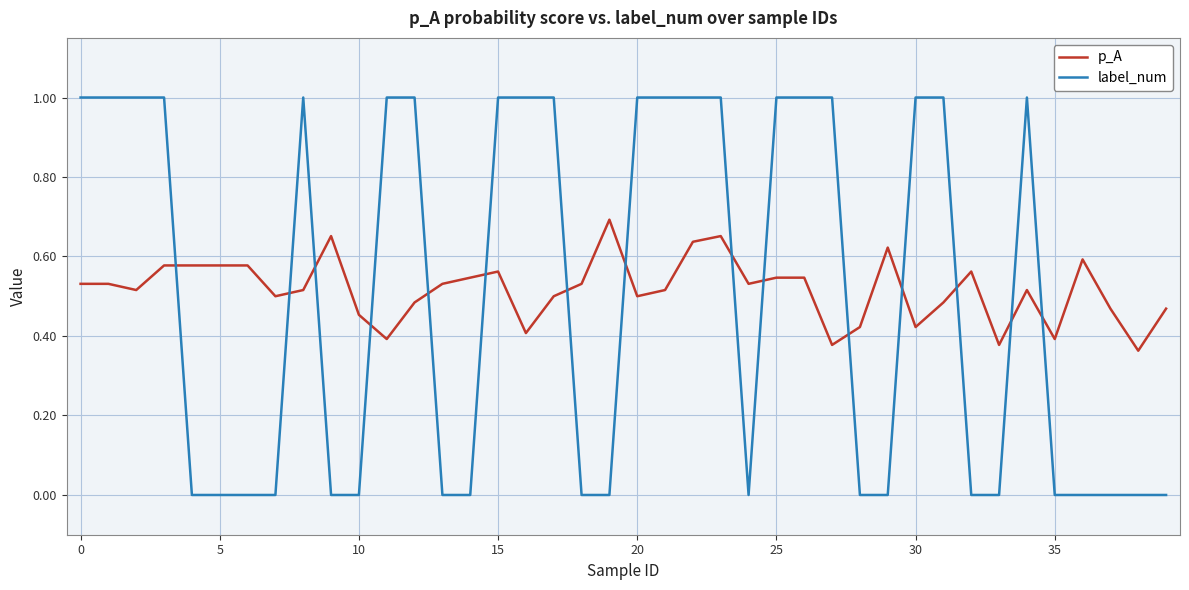

Which series has the largest range (max minus min)?

label_num